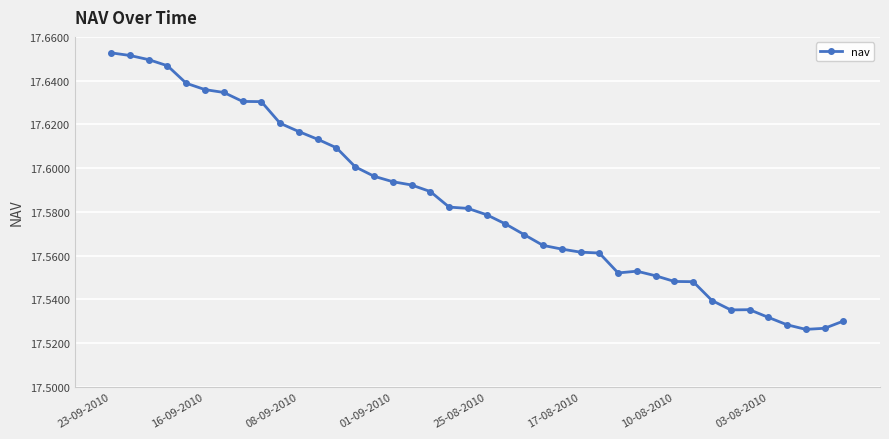

True or false: there are more than 0 points higher than both neighbors.

True